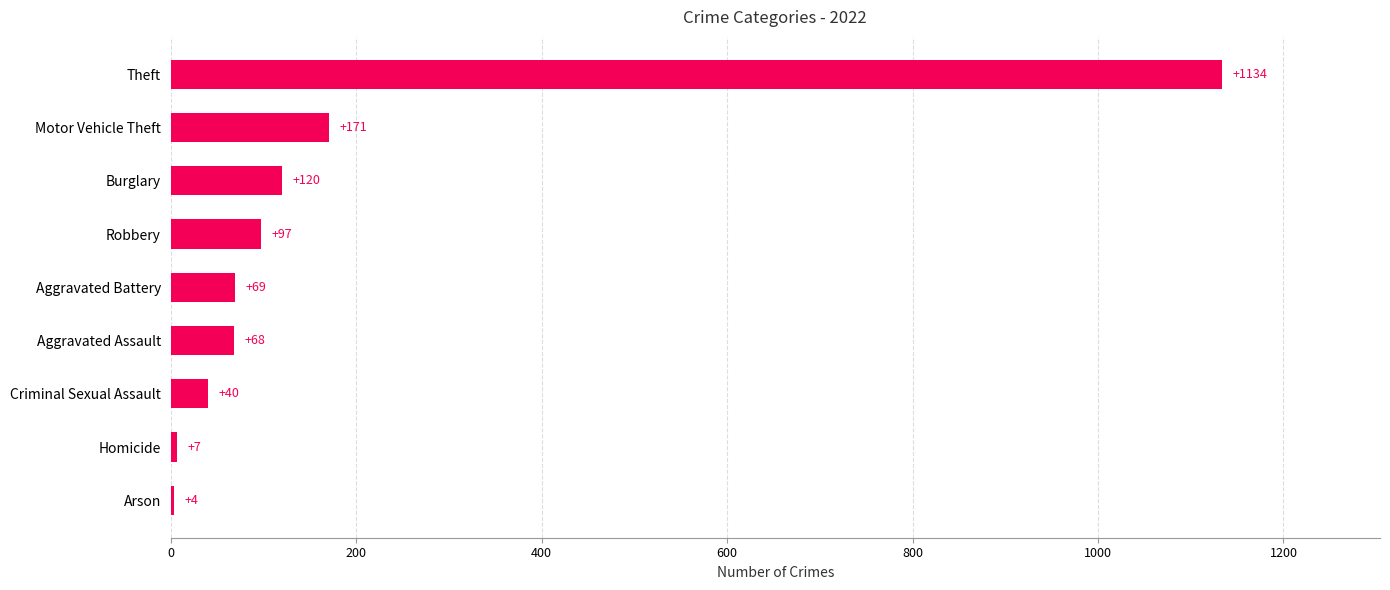

Read the value at Motor Vehicle Theft, to the nearest 10.

170